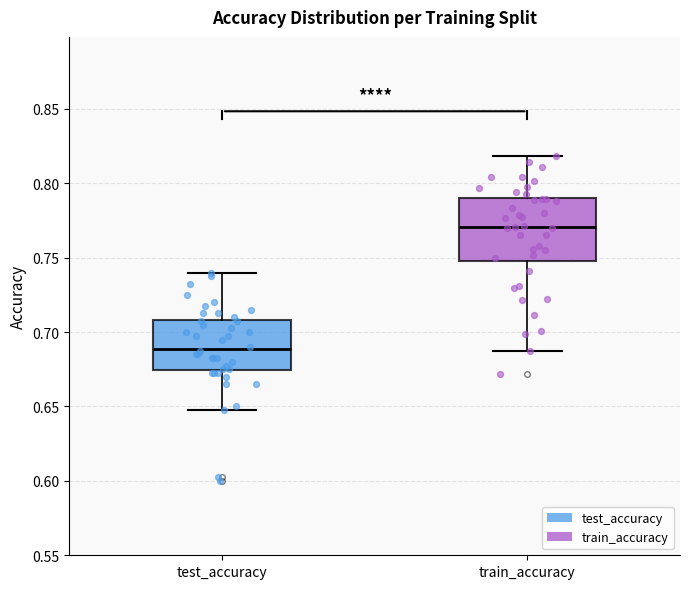

Where is the lower edge of the box for train_accuracy on the y-axis? The values are not printed on the chart, so give them approximately, as read against the axis.

0.750